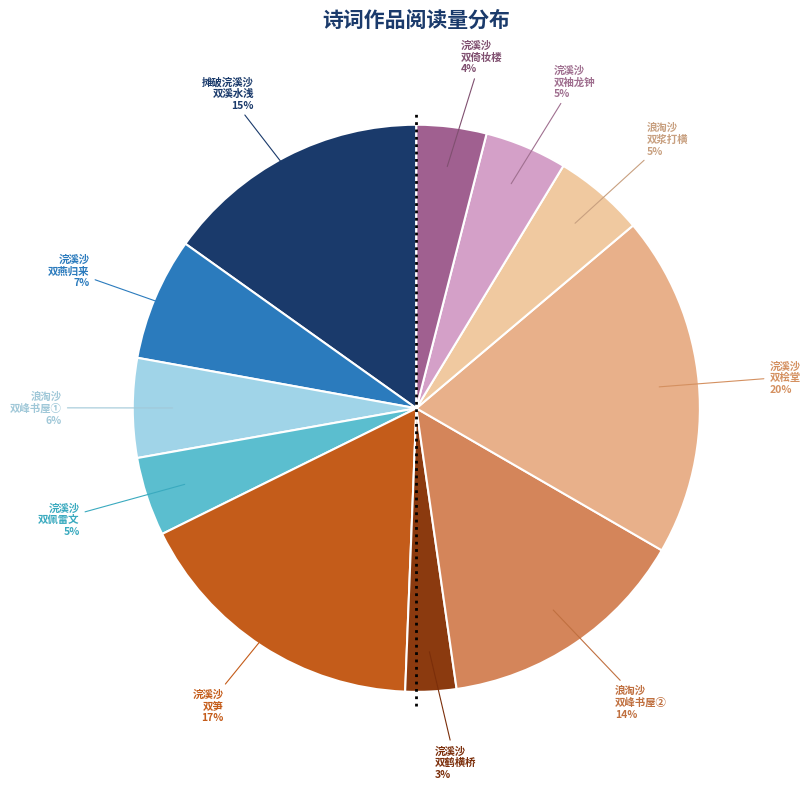

Does any single category account for the majority?

No